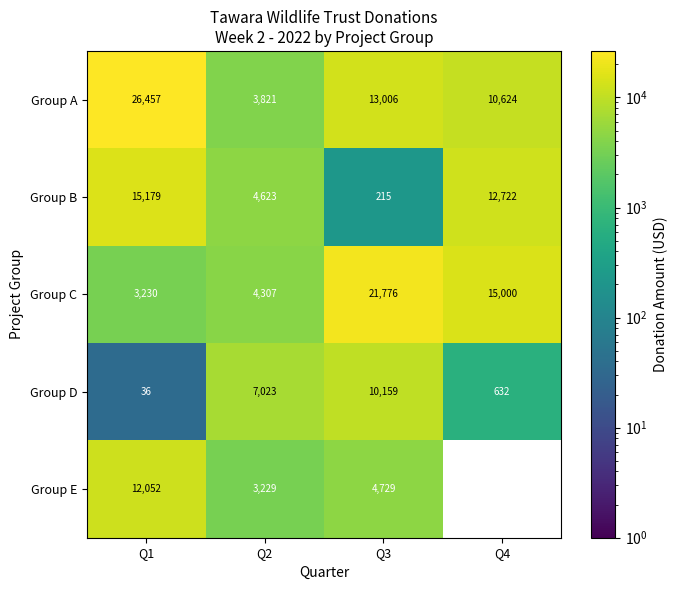

The Group A series shows 4658 at Q4. True or false?

False